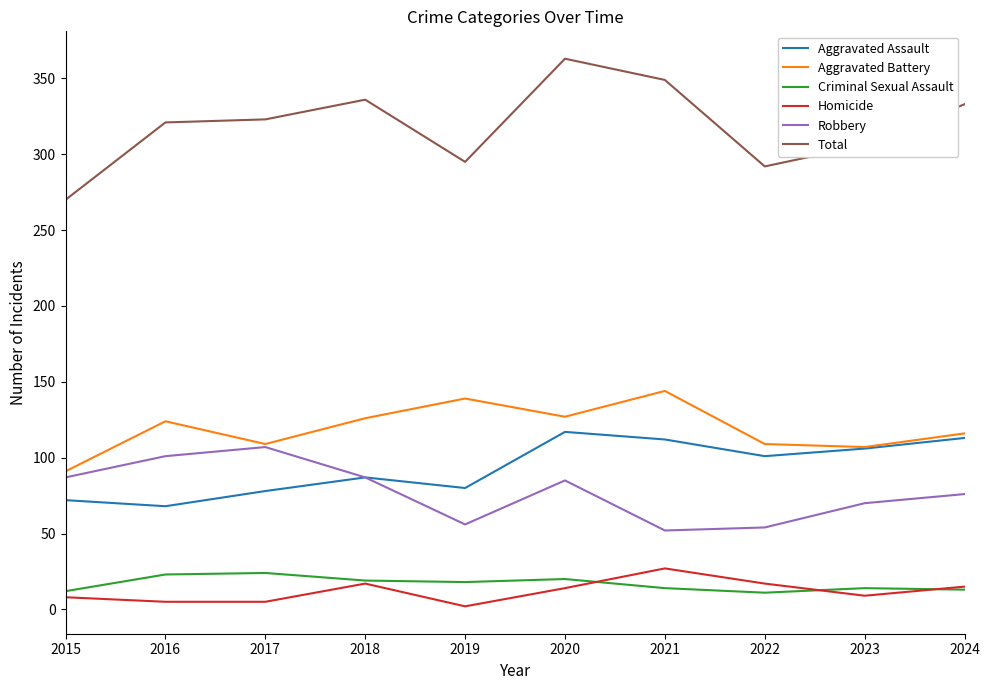

True or false: Criminal Sexual Assault and Aggravated Assault cross at least once.

False